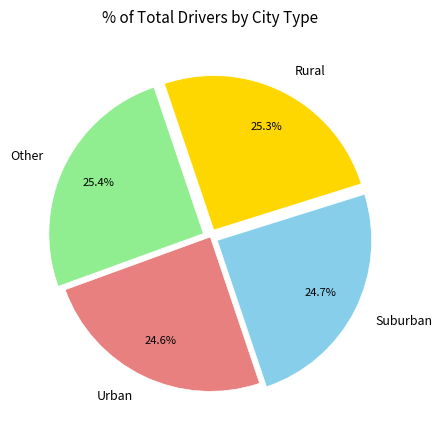

Is there a majority slice in this chart?

No